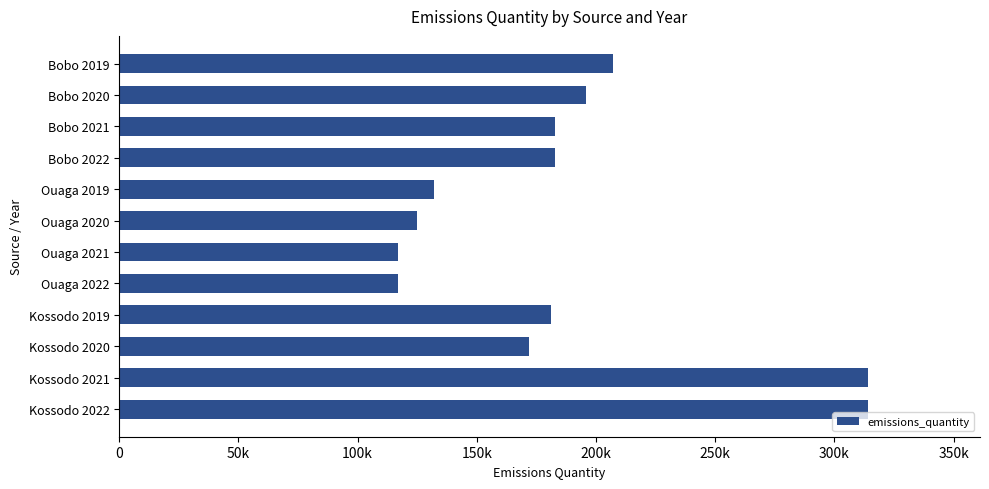

Does the chart contain any negative values?

No